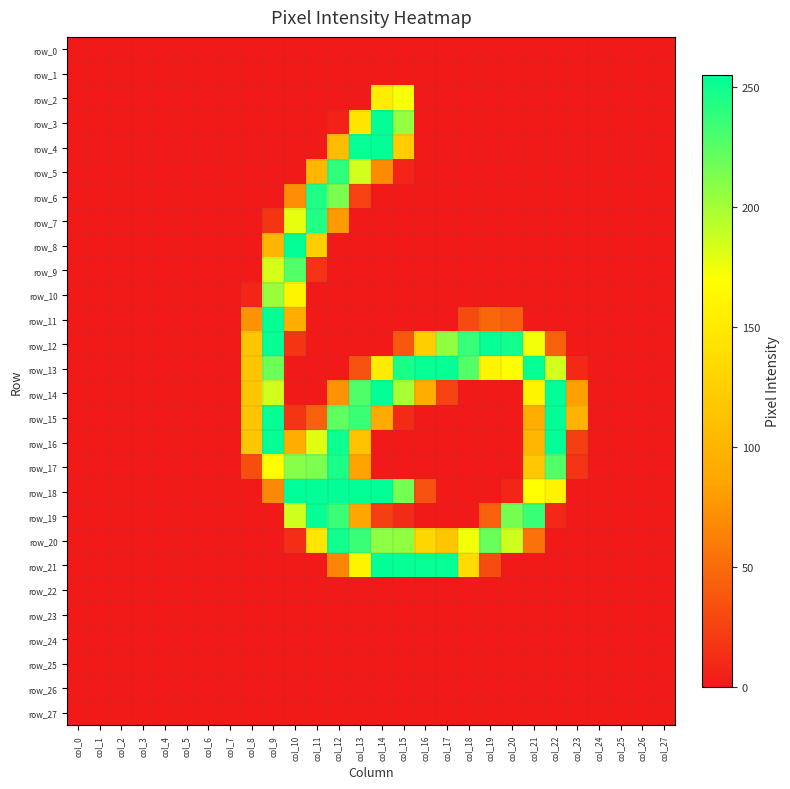

Reading left to right, extract all data points from this chart.

row_0: 0	0	0	0	0	0	0	0	0	0	0	0	0	0	0	0	0	0	0	0	0	0	0	0	0	0	0	0
row_1: 0	0	0	0	0	0	0	0	0	0	0	0	0	0	0	0	0	0	0	0	0	0	0	0	0	0	0	0
row_2: 0	0	0	0	0	0	0	0	0	0	0	0	0	0	153	173	0	0	0	0	0	0	0	0	0	0	0	0
row_3: 0	0	0	0	0	0	0	0	0	0	0	0	5	147	254	206	0	0	0	0	0	0	0	0	0	0	0	0
row_4: 0	0	0	0	0	0	0	0	0	0	0	0	108	253	254	123	0	0	0	0	0	0	0	0	0	0	0	0
row_5: 0	0	0	0	0	0	0	0	0	0	0	102	240	185	69	6	0	0	0	0	0	0	0	0	0	0	0	0
row_6: 0	0	0	0	0	0	0	0	0	0	70	245	214	25	0	0	0	0	0	0	0	0	0	0	0	0	0	0
row_7: 0	0	0	0	0	0	0	0	0	17	178	244	79	0	0	0	0	0	0	0	0	0	0	0	0	0	0	0
row_8: 0	0	0	0	0	0	0	0	0	101	254	123	0	0	0	0	0	0	0	0	0	0	0	0	0	0	0	0
row_9: 0	0	0	0	0	0	0	0	0	184	228	15	0	0	0	0	0	0	0	0	0	0	0	0	0	0	0	0
row_10: 0	0	0	0	0	0	0	0	7	204	160	0	0	0	0	0	0	0	0	0	0	0	0	0	0	0	0	0
row_11: 0	0	0	0	0	0	0	0	74	253	93	0	0	0	0	0	0	0	30	47	42	0	0	0	0	0	0	0
row_12: 0	0	0	0	0	0	0	0	116	253	17	0	0	0	0	38	124	207	237	253	249	174	43	0	0	0	0	0
row_13: 0	0	0	0	0	0	0	0	116	219	0	0	0	34	151	247	253	253	228	160	169	253	185	9	0	0	0	0
row_14: 0	0	0	0	0	0	0	0	116	186	0	0	74	229	254	199	93	25	0	0	0	160	254	82	0	0	0	0
row_15: 0	0	0	0	0	0	0	0	116	253	17	43	224	236	90	11	0	0	0	0	0	93	254	98	0	0	0	0
row_16: 0	0	0	0	0	0	0	0	116	253	93	180	251	113	0	0	0	0	0	0	0	101	254	23	0	0	0	0
row_17: 0	0	0	0	0	0	0	0	32	169	210	213	246	84	0	0	0	0	0	0	0	118	228	15	0	0	0	0
row_18: 0	0	0	0	0	0	0	0	0	68	255	254	254	254	254	216	34	0	0	0	7	170	160	0	0	0	0	0
row_19: 0	0	0	0	0	0	0	0	0	0	186	253	236	86	23	11	0	0	0	43	216	236	9	0	0	0	0	0
row_20: 0	0	0	0	0	0	0	0	0	0	13	146	249	236	208	207	132	116	174	220	187	54	0	0	0	0	0	0
row_21: 0	0	0	0	0	0	0	0	0	0	0	0	65	160	254	253	253	253	136	31	0	0	0	0	0	0	0	0
row_22: 0	0	0	0	0	0	0	0	0	0	0	0	0	0	0	0	0	0	0	0	0	0	0	0	0	0	0	0
row_23: 0	0	0	0	0	0	0	0	0	0	0	0	0	0	0	0	0	0	0	0	0	0	0	0	0	0	0	0
row_24: 0	0	0	0	0	0	0	0	0	0	0	0	0	0	0	0	0	0	0	0	0	0	0	0	0	0	0	0
row_25: 0	0	0	0	0	0	0	0	0	0	0	0	0	0	0	0	0	0	0	0	0	0	0	0	0	0	0	0
row_26: 0	0	0	0	0	0	0	0	0	0	0	0	0	0	0	0	0	0	0	0	0	0	0	0	0	0	0	0
row_27: 0	0	0	0	0	0	0	0	0	0	0	0	0	0	0	0	0	0	0	0	0	0	0	0	0	0	0	0